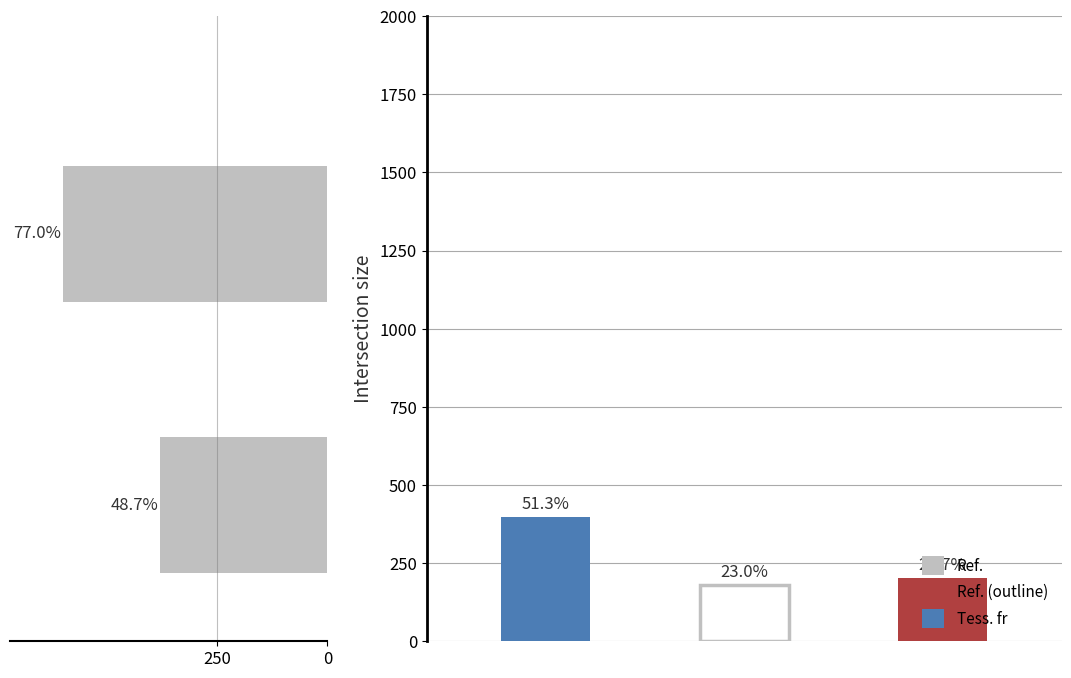

Count the values in the range 378 to 598.

2